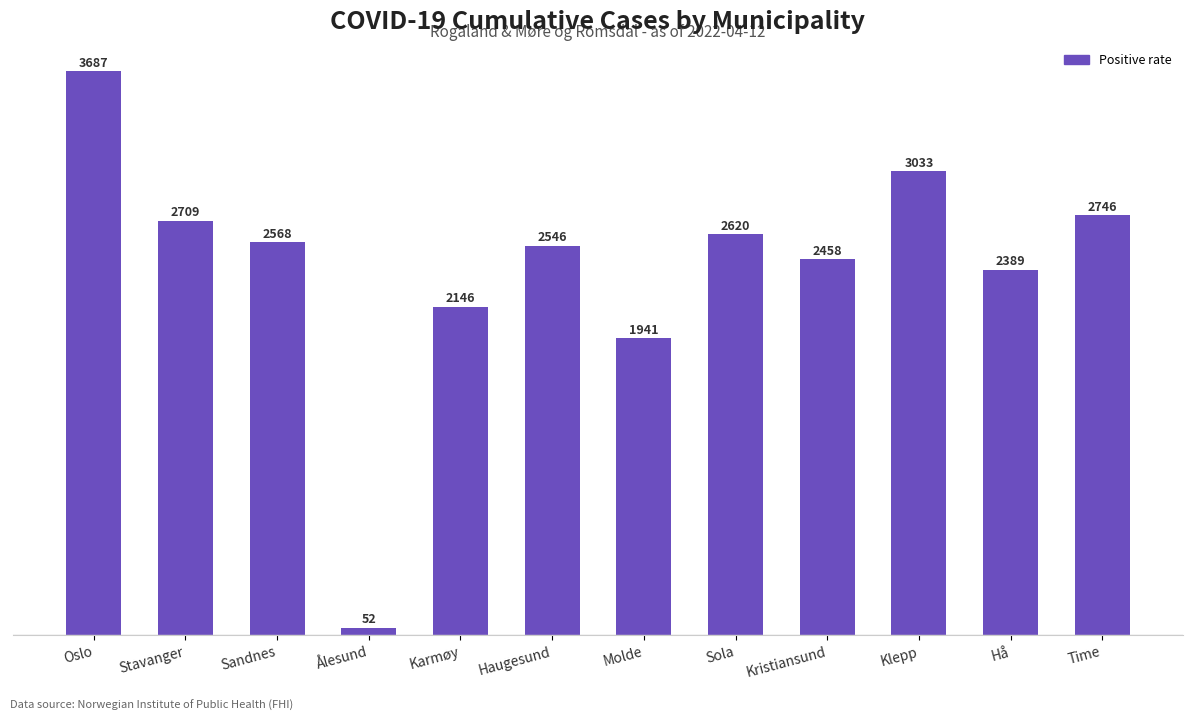

Rank the categories by value from lowest to highest.

Ålesund, Molde, Karmøy, Hå, Kristiansund, Haugesund, Sandnes, Sola, Stavanger, Time, Klepp, Oslo